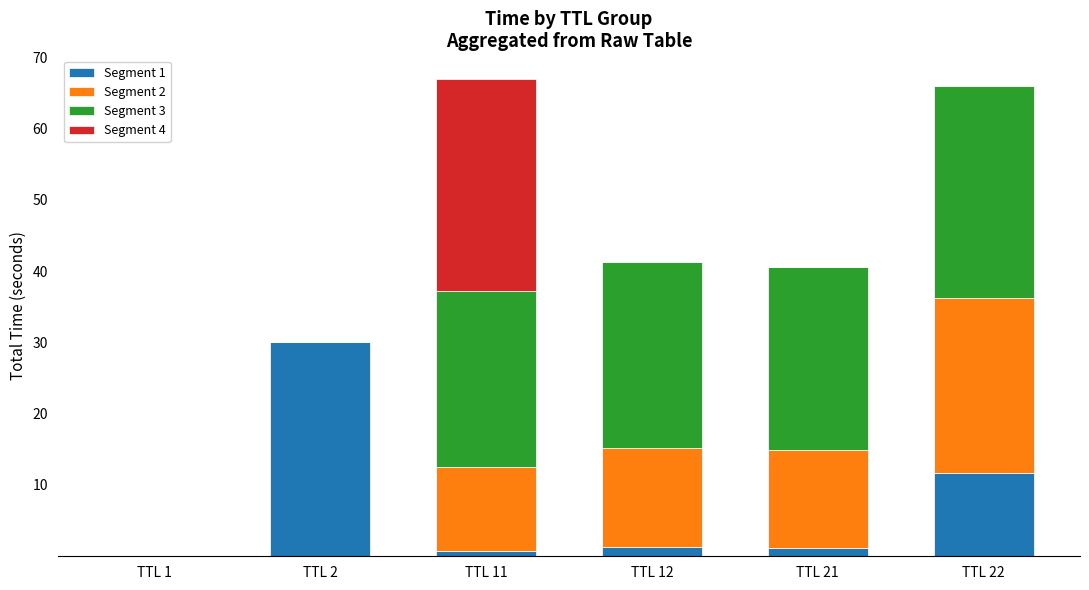

Is it true that Segment 1 equals 1.4 at TTL 12?

True